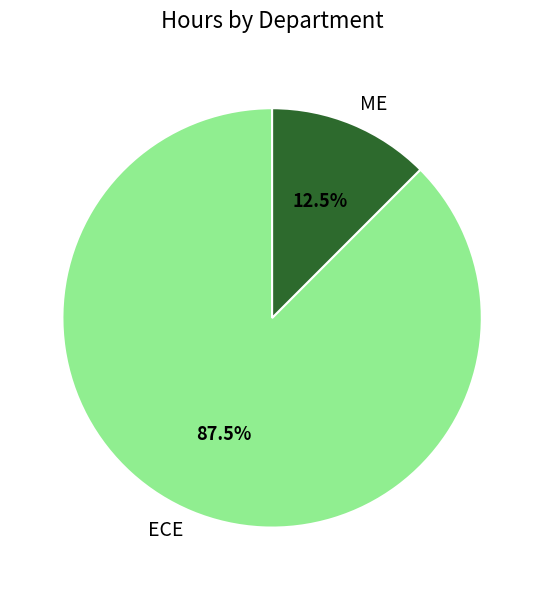

How many segments does this pie chart have?

2